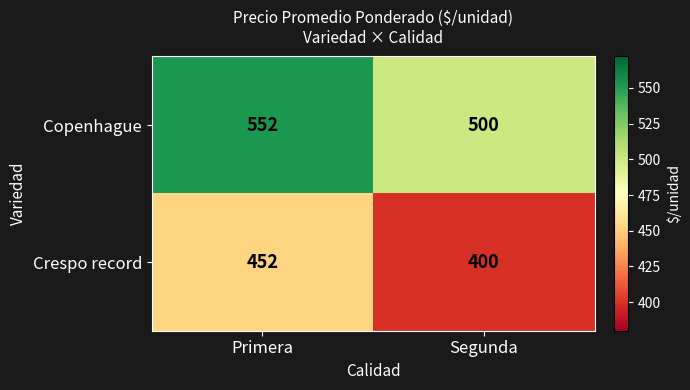

What is the total value across all series at Segunda?

900